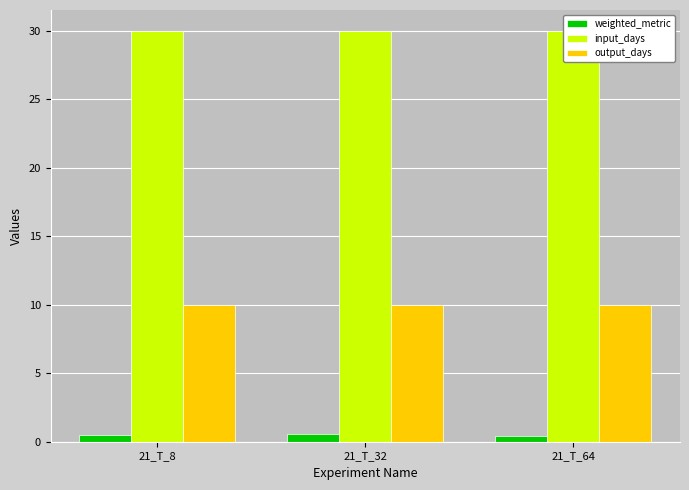

The value of input_days at 21_T_8 is 30.0. True or false?

True